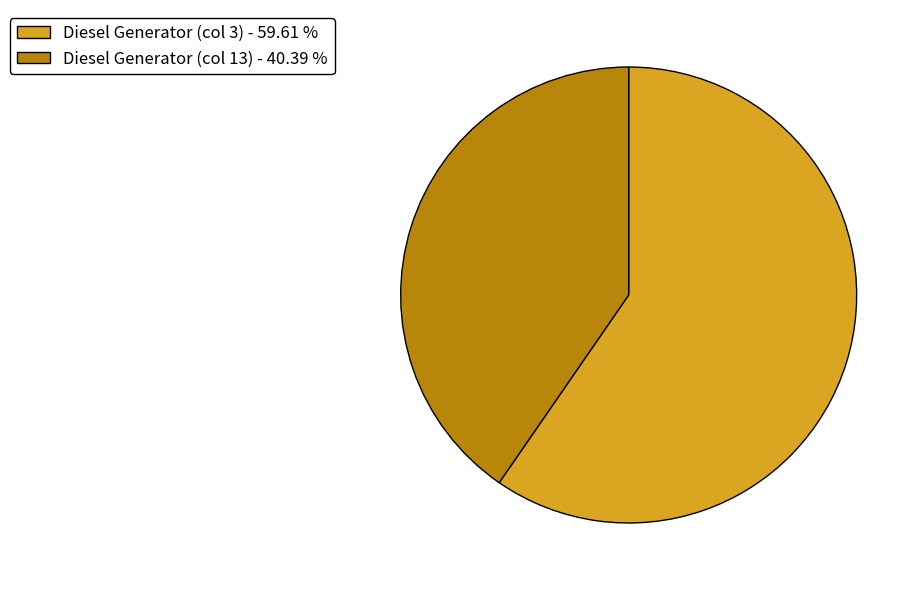

Combined, do Diesel Generator (col 3) - 59.61 % and Diesel Generator (col 13) - 40.39 % account for over 50%?

Yes